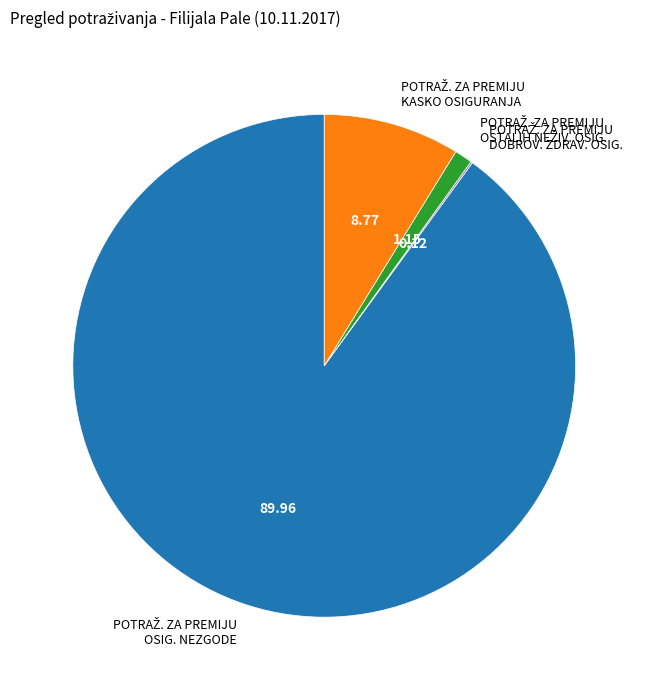

Does any single category account for the majority?

Yes